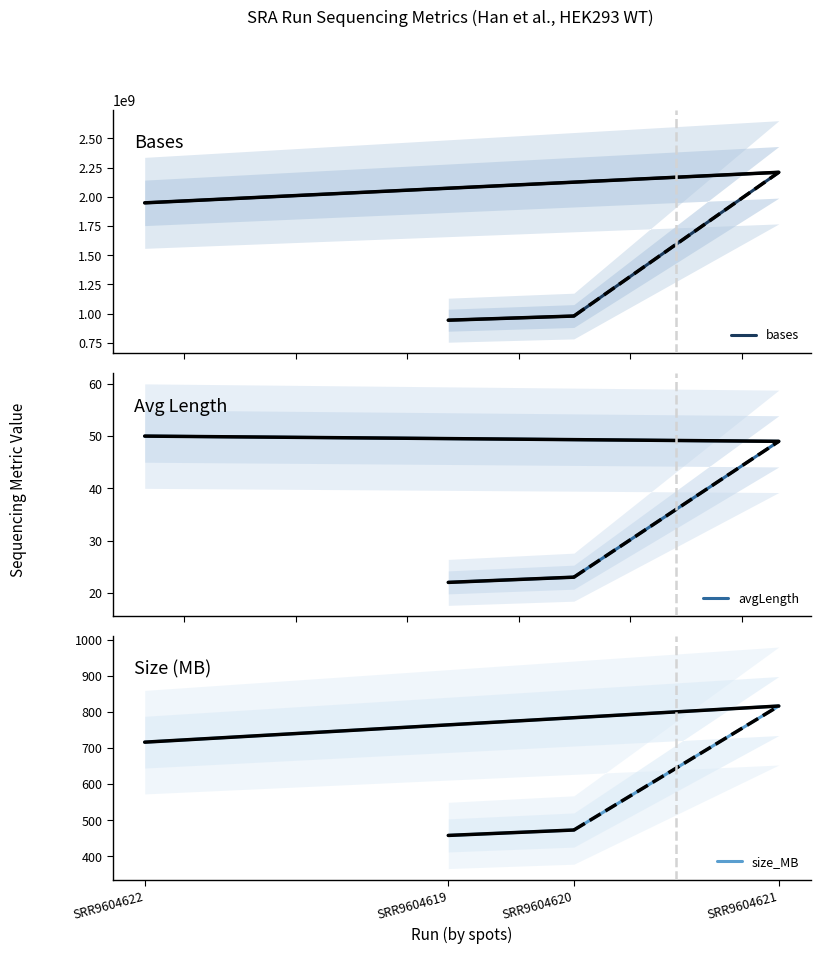

At which category does bases reach its first local peak?

SRR9604621